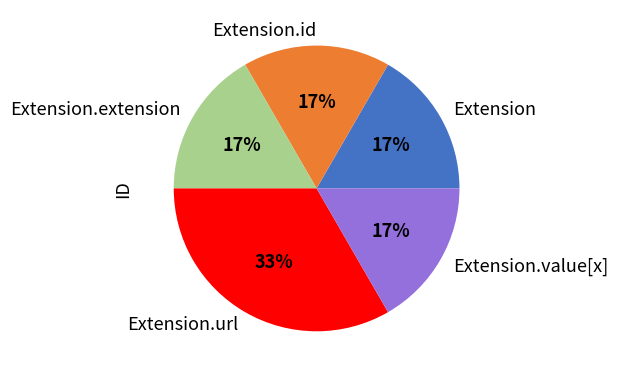

To the nearest percent, what is the average slice percentage?

20%